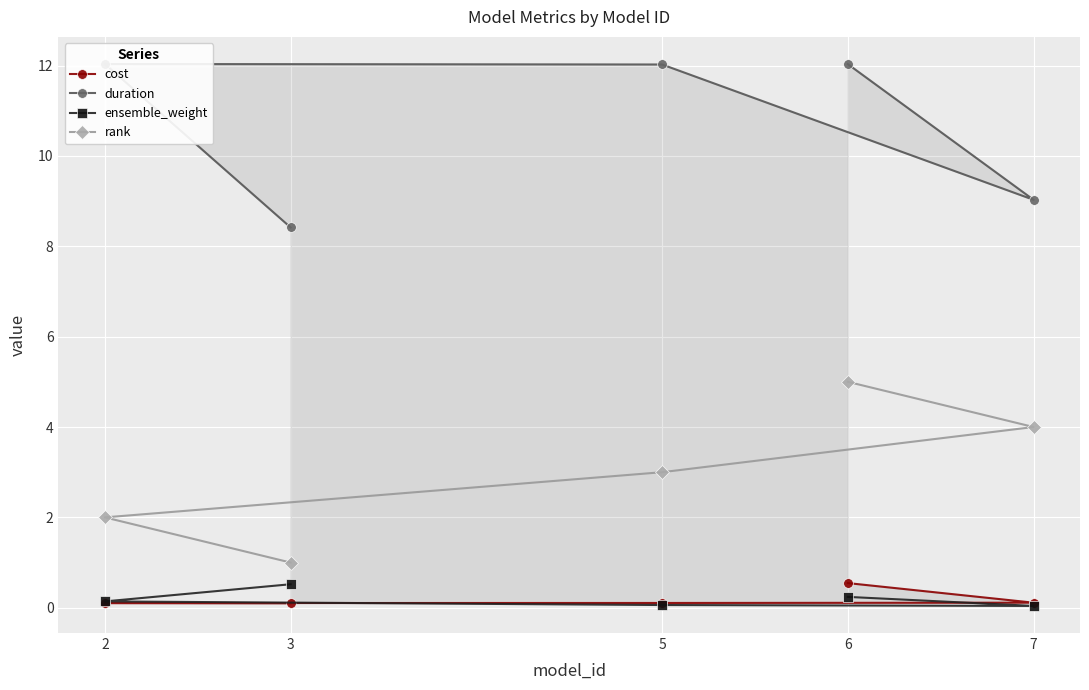

What is the value of the ensemble_weight point at the 1st from the left?

0.1